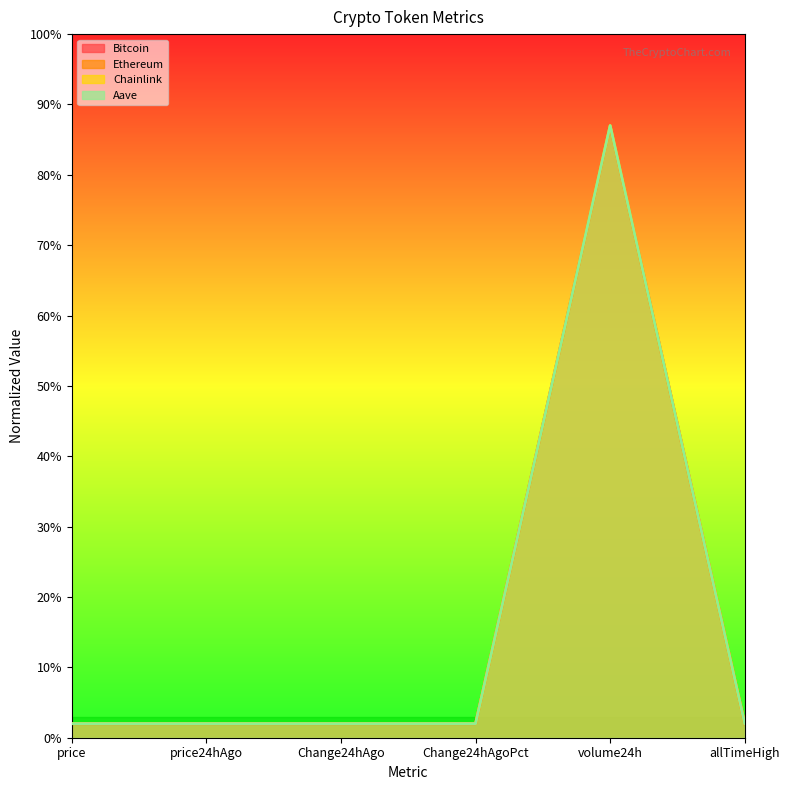

At which category does Ethereum reach its first local valley?

Change24hAgoPct